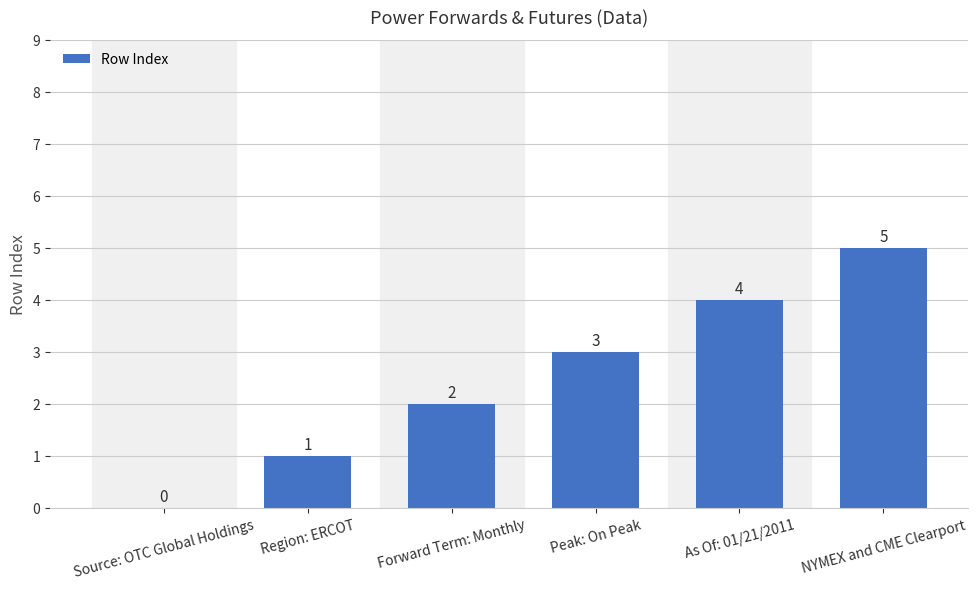

Which category has the highest value across all series?

NYMEX and CME Clearport